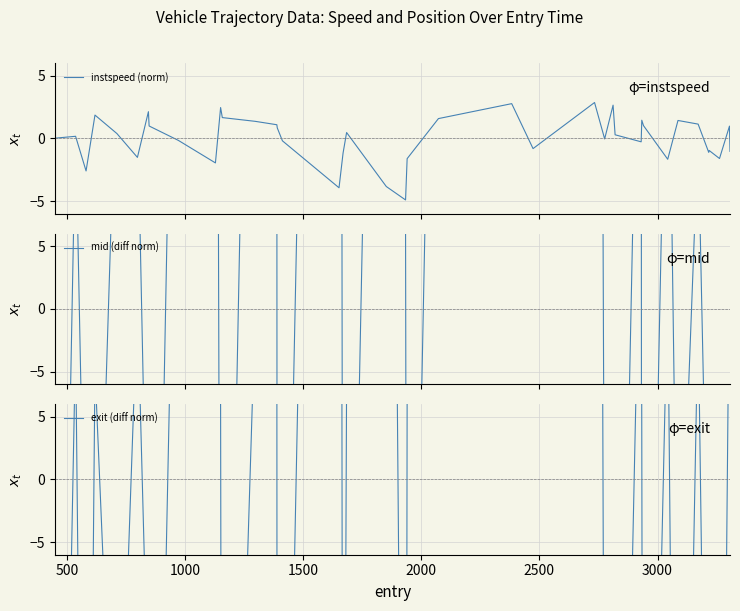

What is the minimum value for instspeed (norm)?

-4.9